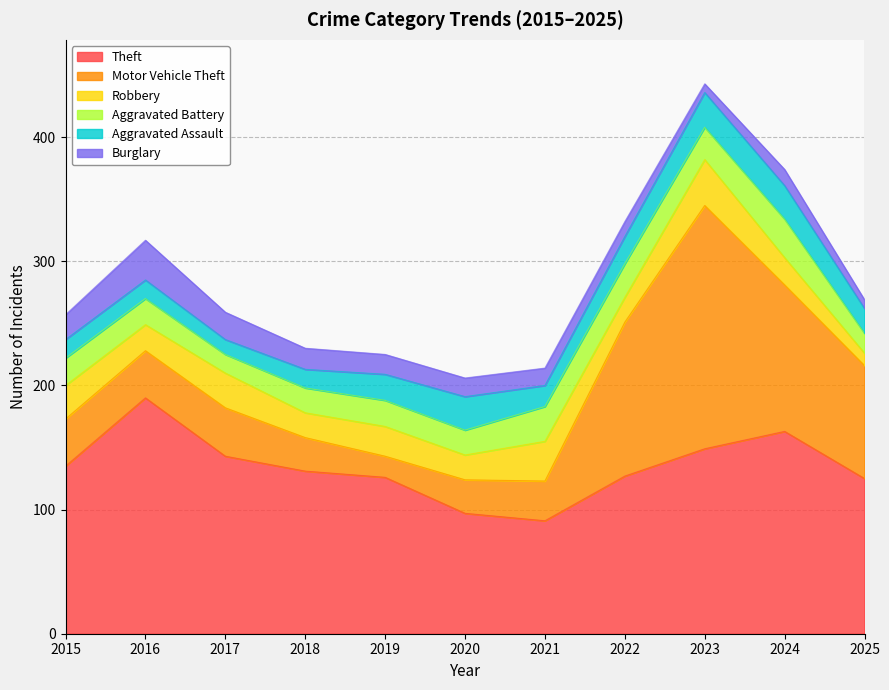

At how many categories does at least one series exceed 159?

3